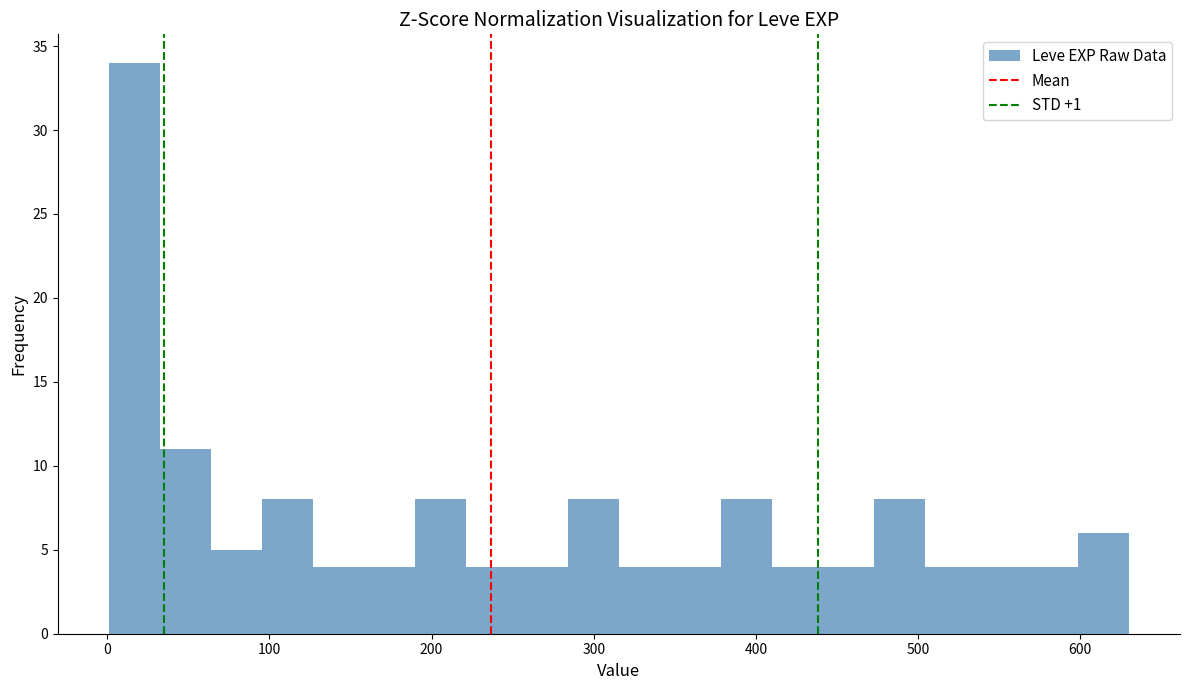

Around what value on the x-axis is the tallest bar? Give the approximate position of its centre, as read against the axis.

20